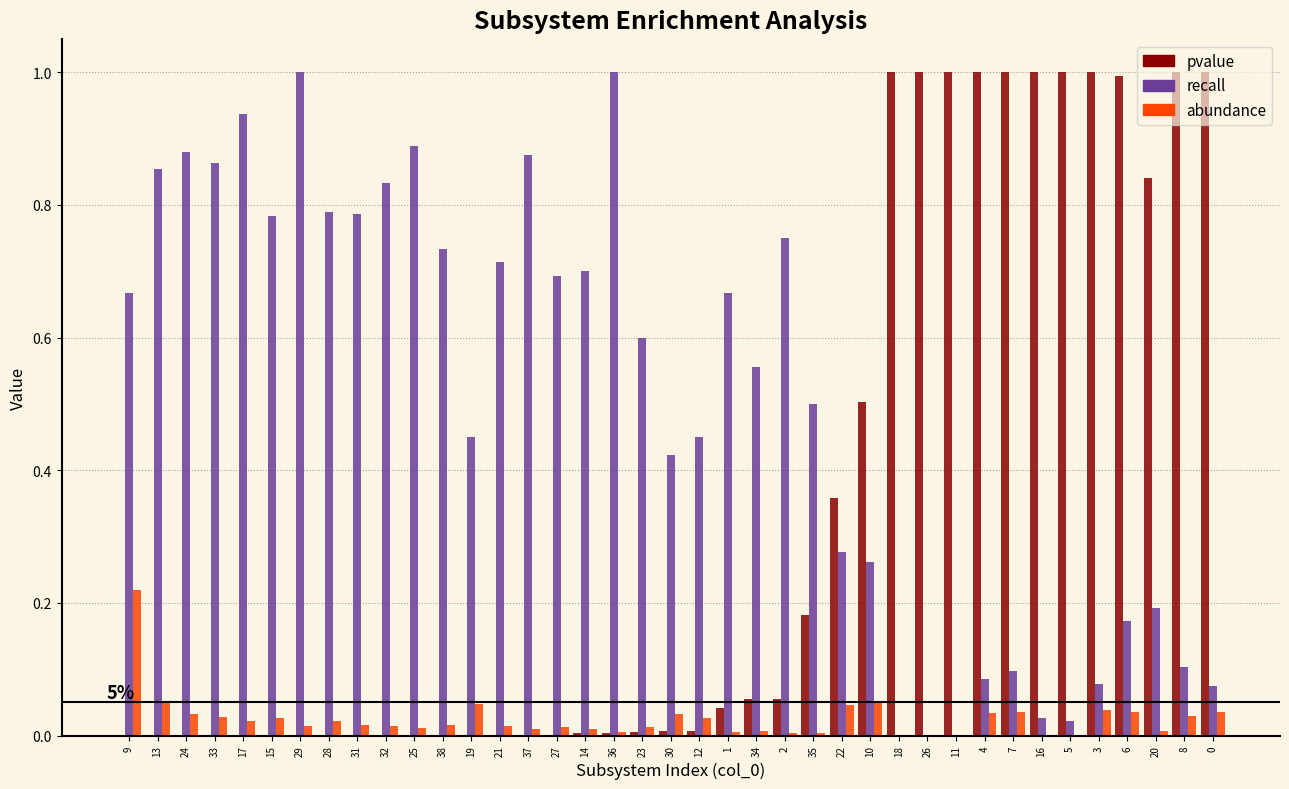

True or false: abundance has a value of 0.0 at 16.

True